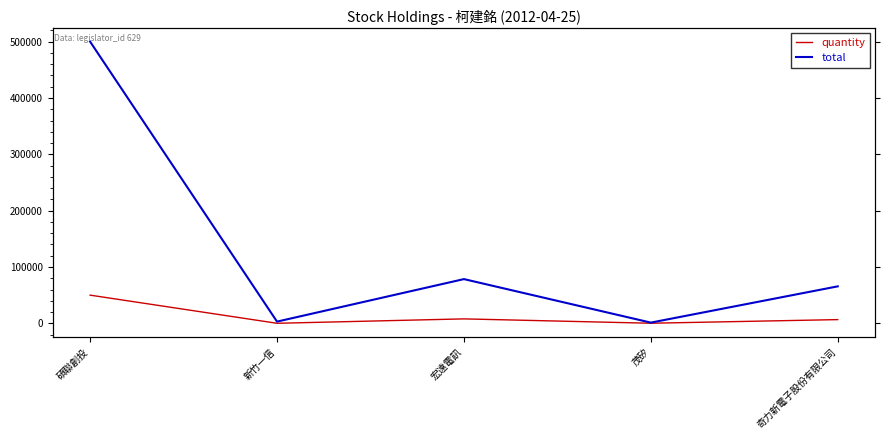

At how many categories does at least one series exceed 158733?

1